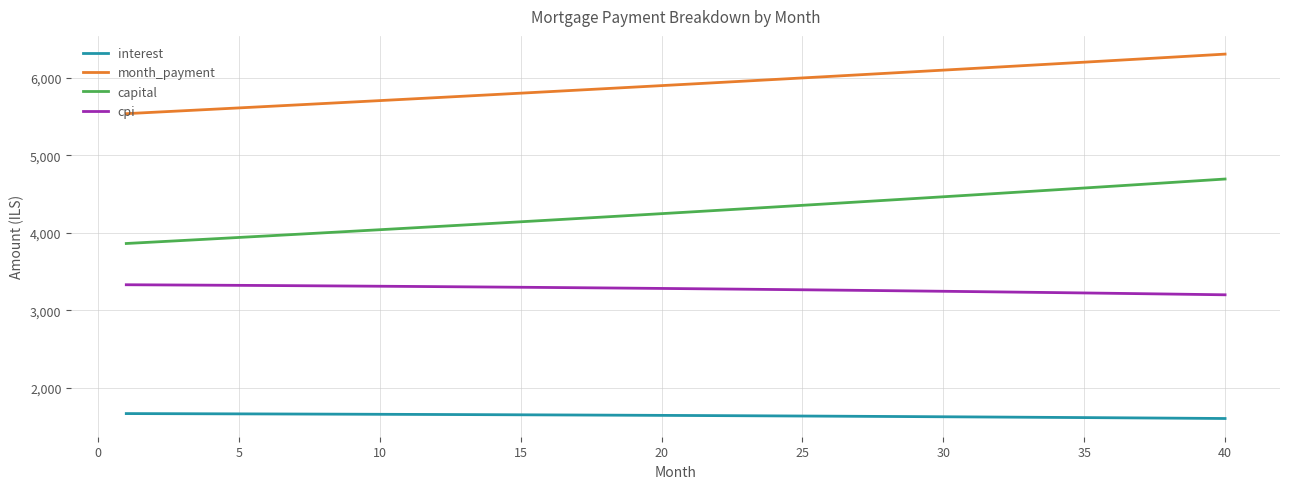

Which series has the largest total across all categories?

month_payment